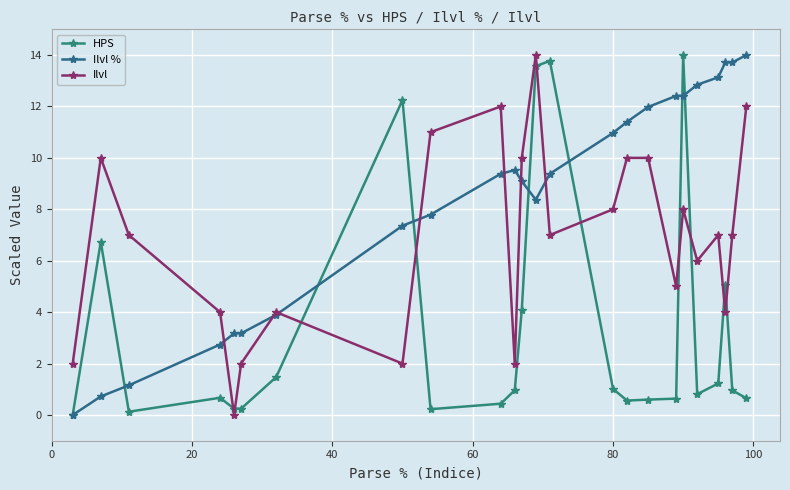

Does the chart have visible grid lines?

Yes